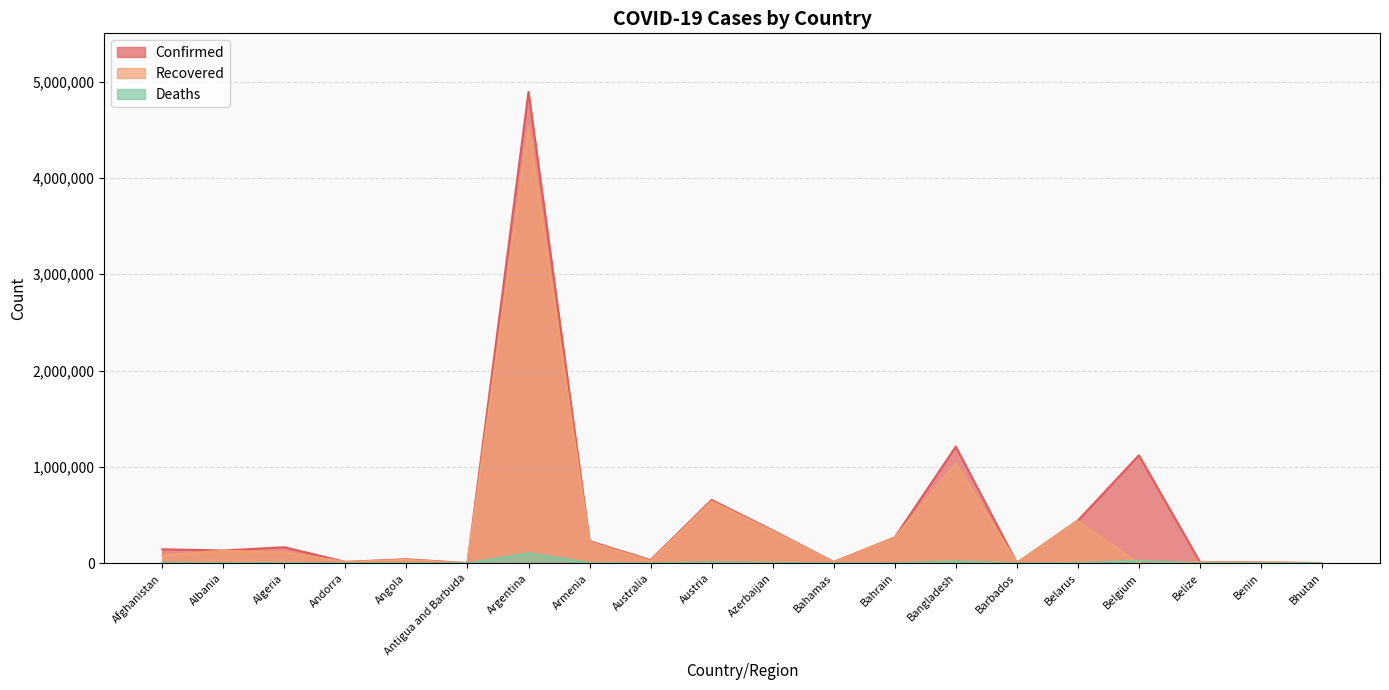

Which series has the widest spread of values?

Confirmed